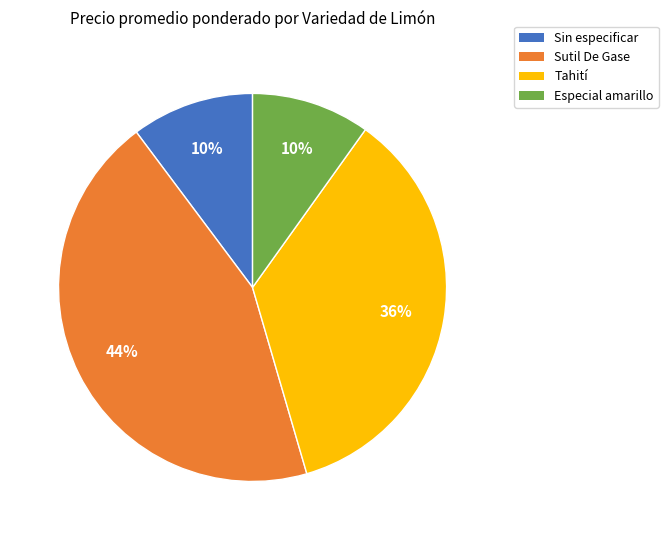

Which category has the biggest portion of the pie?

Sutil De Gase